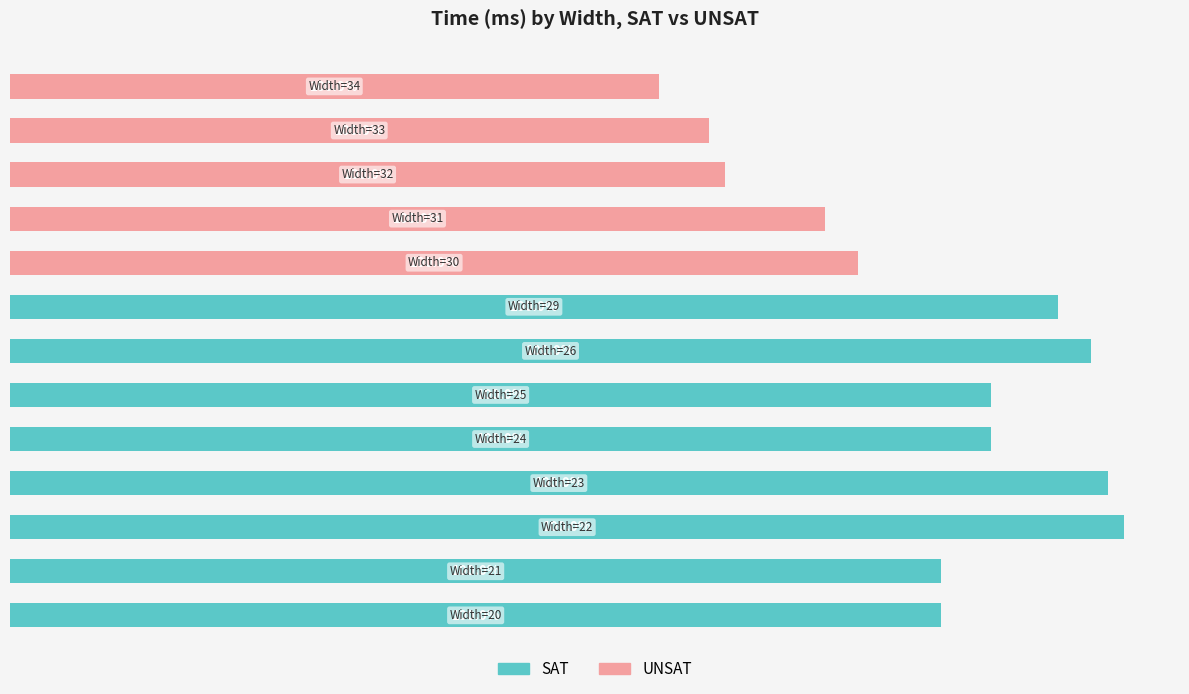

What are all the series names shown in the legend?

SAT, UNSAT